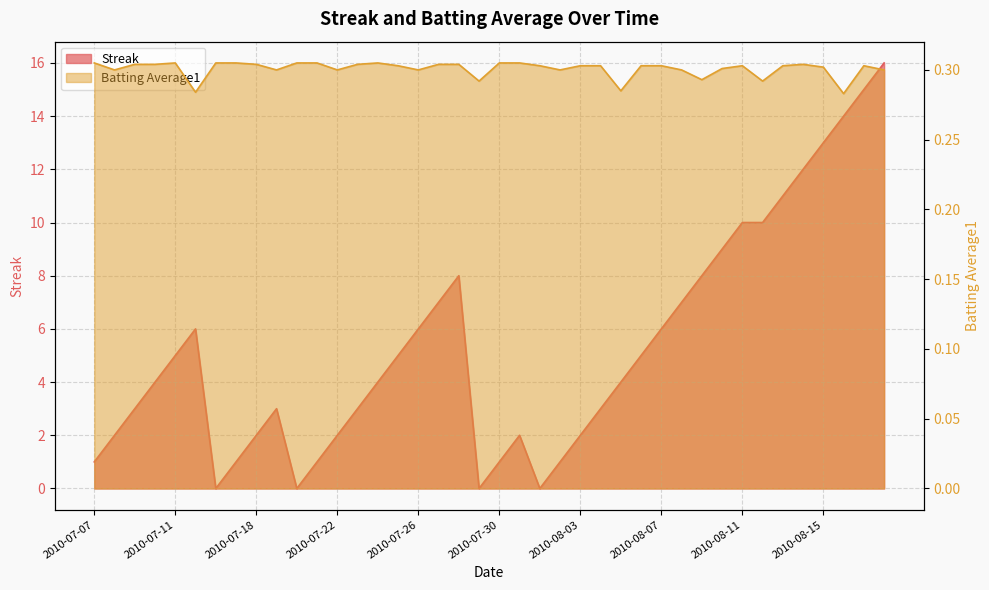

Reading left to right, transcribe all the data shown in this chart.

Streak: 1.0	2.0	3.0	4.0	5.0	6.0	0.0	1.0	2.0	3.0	0.0	1.0	2.0	3.0	4.0	5.0	6.0	7.0	8.0	0.0	1.0	2.0	0.0	1.0	2.0	3.0	4.0	5.0	6.0	7.0	8.0	9.0	10.0	10.0	11.0	12.0	13.0	14.0	15.0	16.0
Batting Average1: 0.3	0.3	0.3	0.3	0.3	0.3	0.3	0.3	0.3	0.3	0.3	0.3	0.3	0.3	0.3	0.3	0.3	0.3	0.3	0.3	0.3	0.3	0.3	0.3	0.3	0.3	0.3	0.3	0.3	0.3	0.3	0.3	0.3	0.3	0.3	0.3	0.3	0.3	0.3	0.3